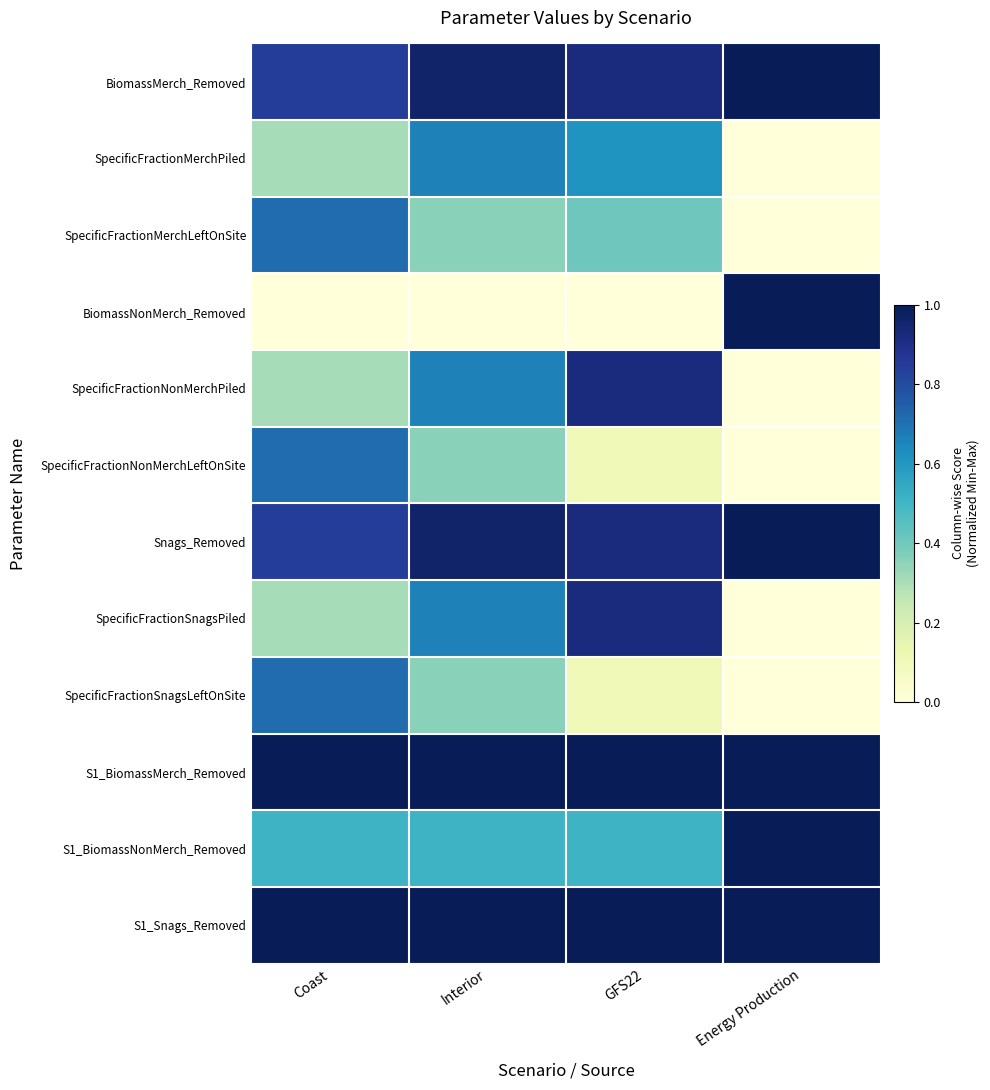

Rank the series at GFS22 from highest to lowest value.

S1_BiomassMerch_Removed, S1_Snags_Removed, BiomassMerch_Removed, SpecificFractionNonMerchPiled, Snags_Removed, SpecificFractionSnagsPiled, SpecificFractionMerchPiled, S1_BiomassNonMerch_Removed, SpecificFractionMerchLeftOnSite, SpecificFractionNonMerchLeftOnSite, SpecificFractionSnagsLeftOnSite, BiomassNonMerch_Removed